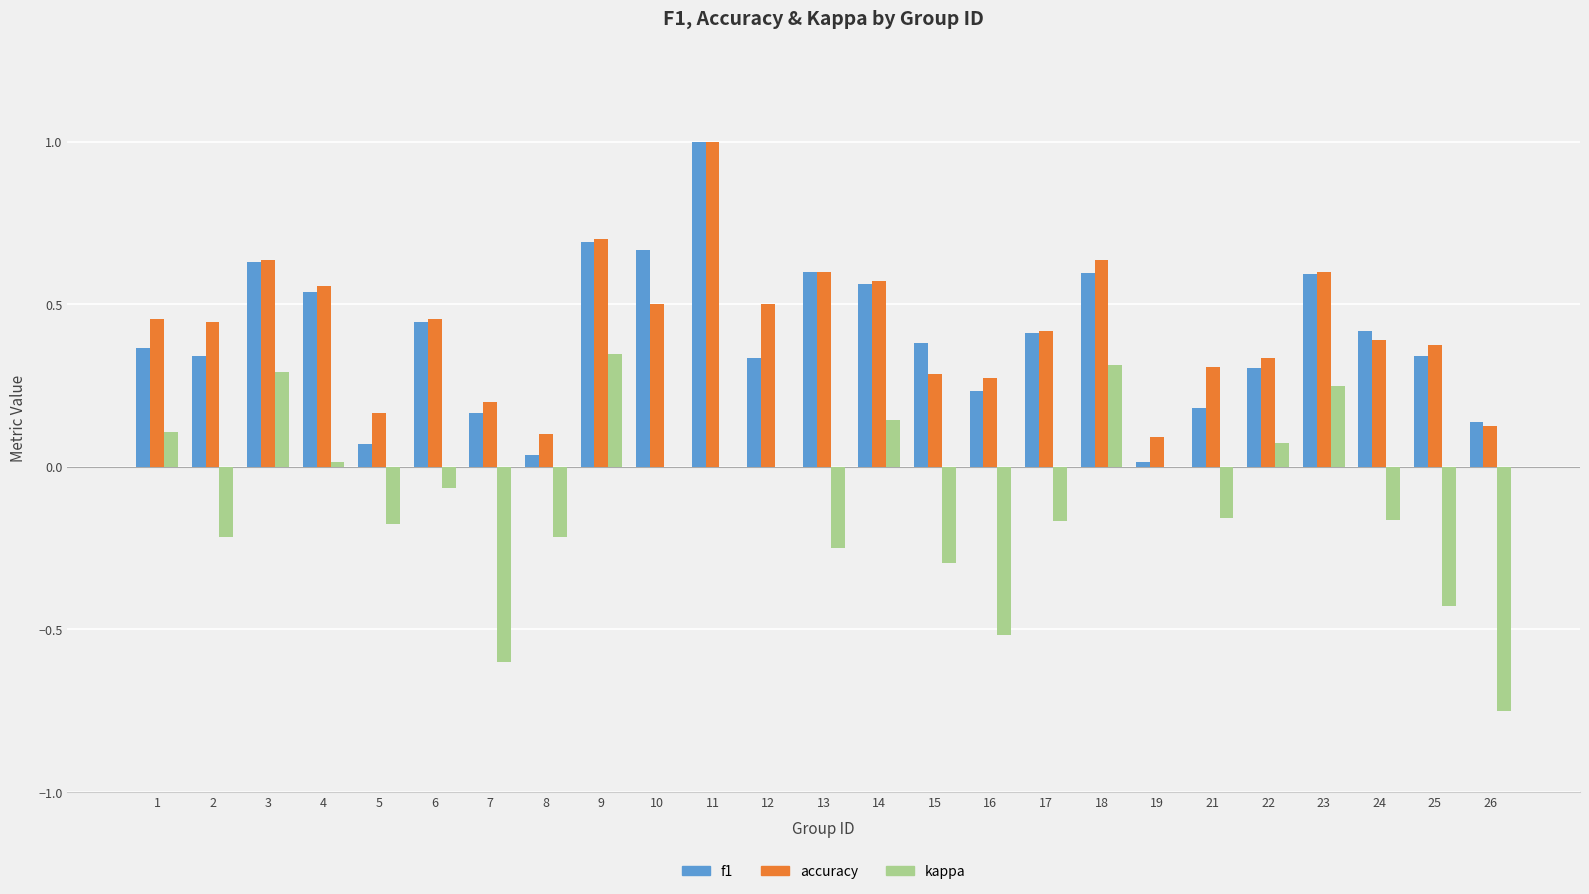

Which category has the highest value across all series?

11